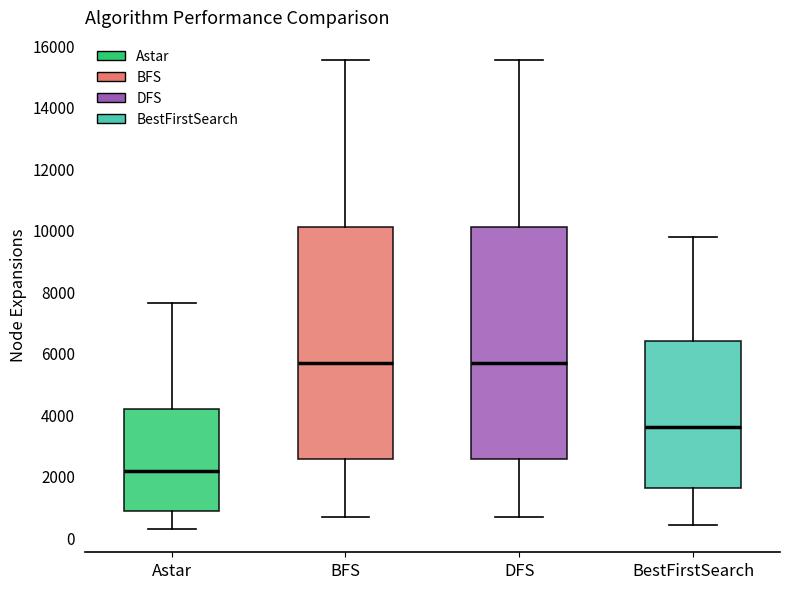

Reading left to right, transcribe this box plot: for each box, give where its median line is, the range the box spans, and where its two whiskers end, as read against the y-axis. The values are not printed on the chart, so give them approximately, as read against the axis.

Astar: median 2200, box 800 to 4200, whiskers 200 to 7600
BFS: median 5600, box 2600 to 10000, whiskers 600 to 15600
DFS: median 5600, box 2600 to 10000, whiskers 600 to 15600
BestFirstSearch: median 3600, box 1600 to 6400, whiskers 400 to 9800